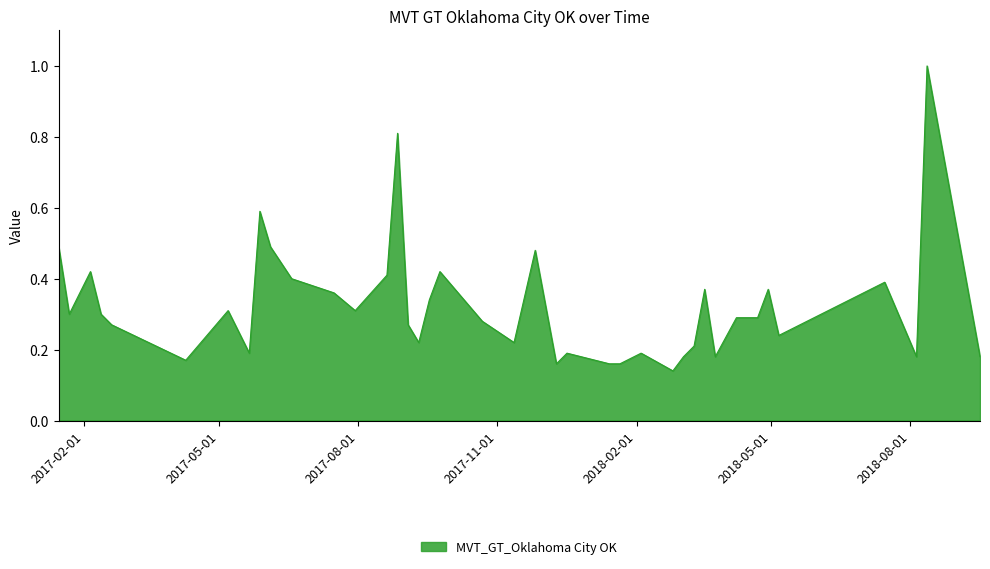

Count the values in the range 0 to 1.

40